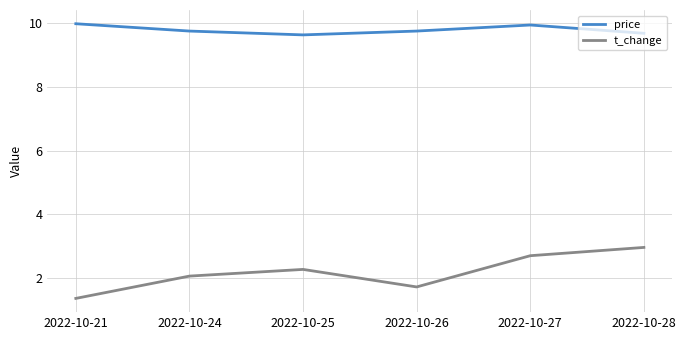

What is the spread (max minus min) of values at 2022-10-25?

7.4